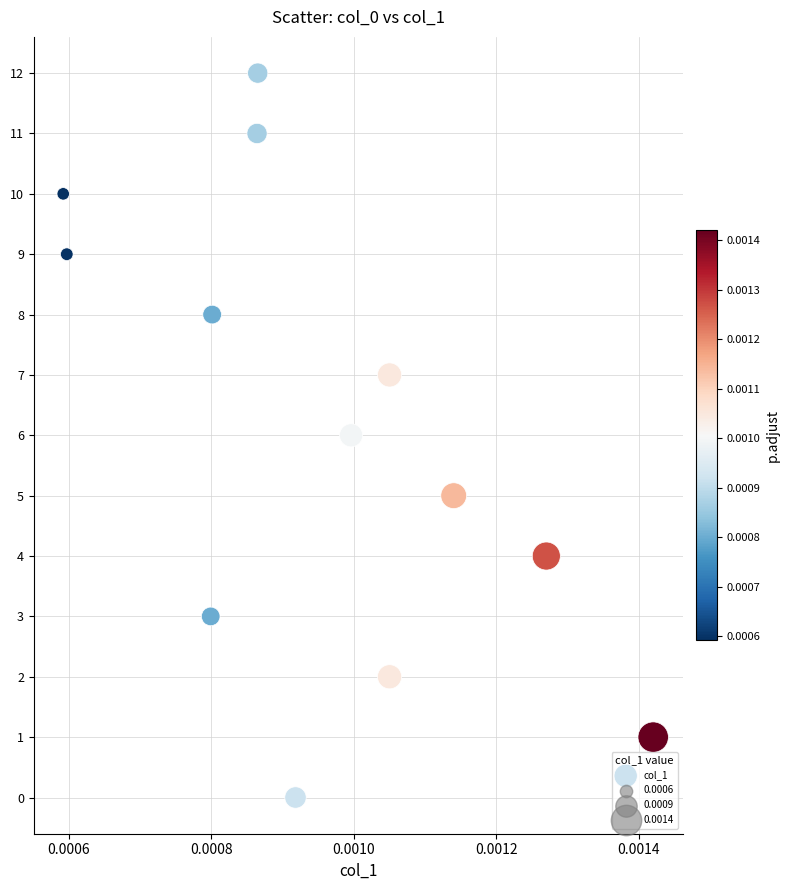

What is the range of Y values (max minus min)?

12